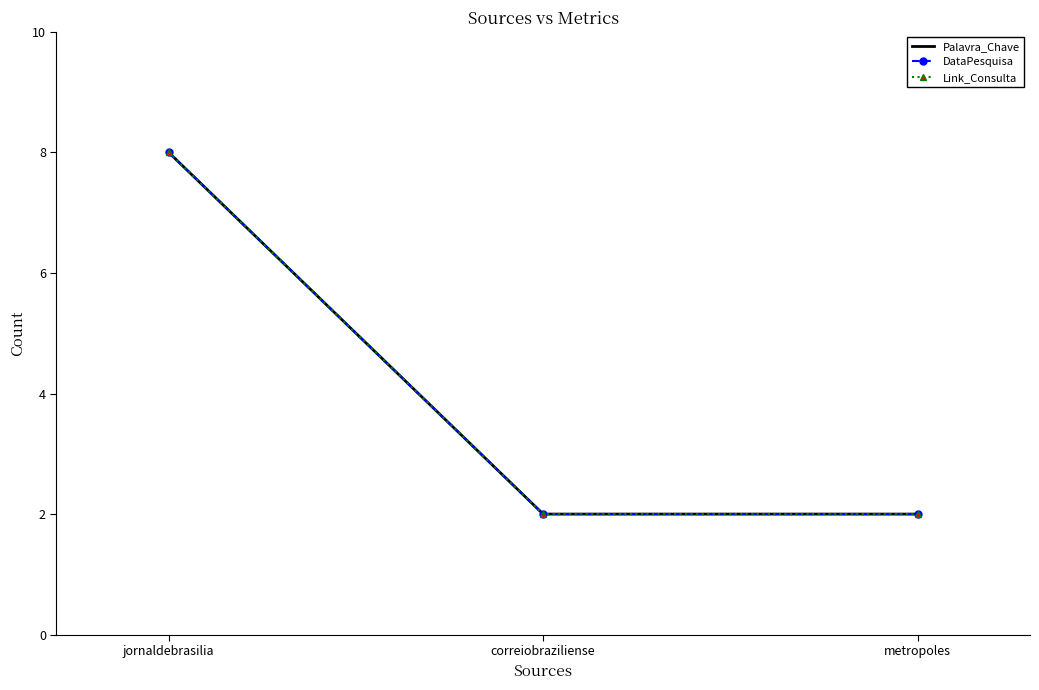

At how many categories does at least one series exceed 3?

1